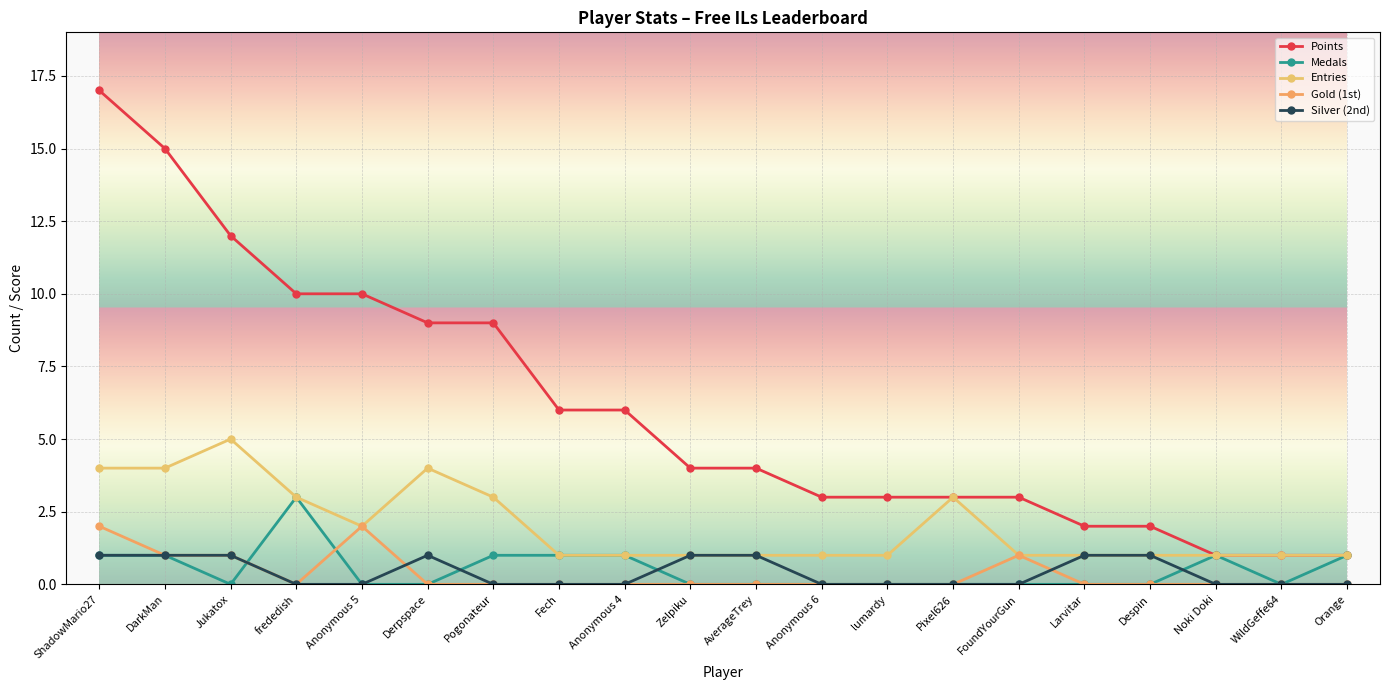

Count the number of data series in this chart.

5